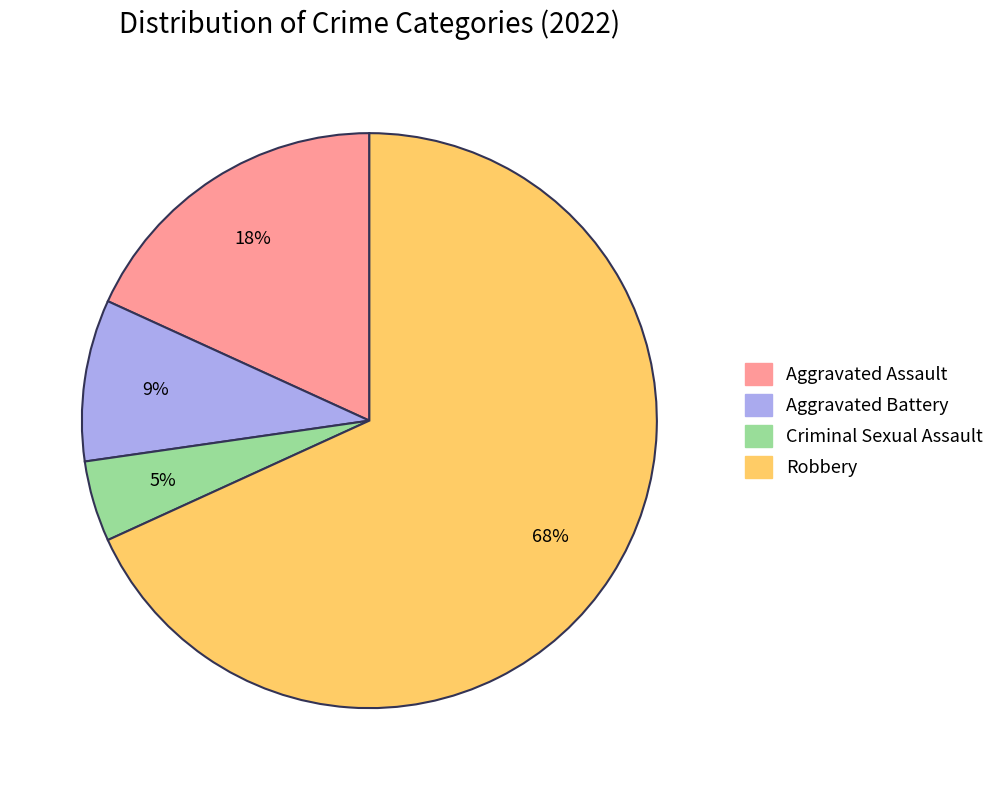

To the nearest percent, what percentage of the pie is Aggravated Assault?

18%